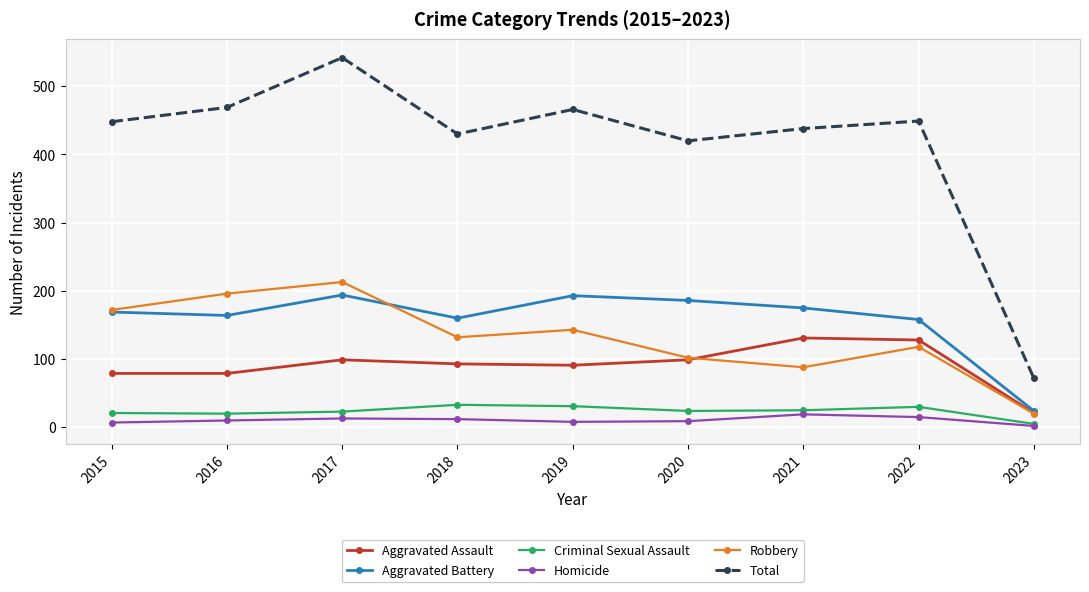

Where is Aggravated Battery nearest to the value 109?

2022